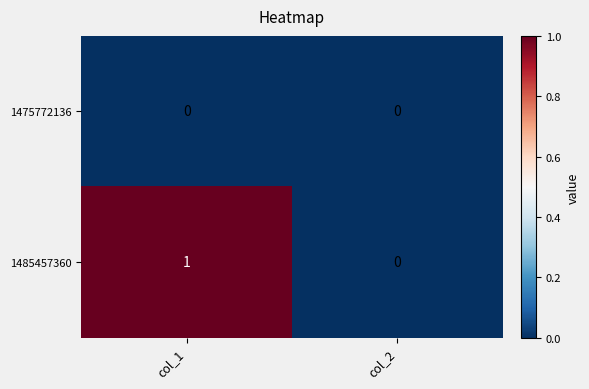

At which category is the sum across all series the highest?

col_1